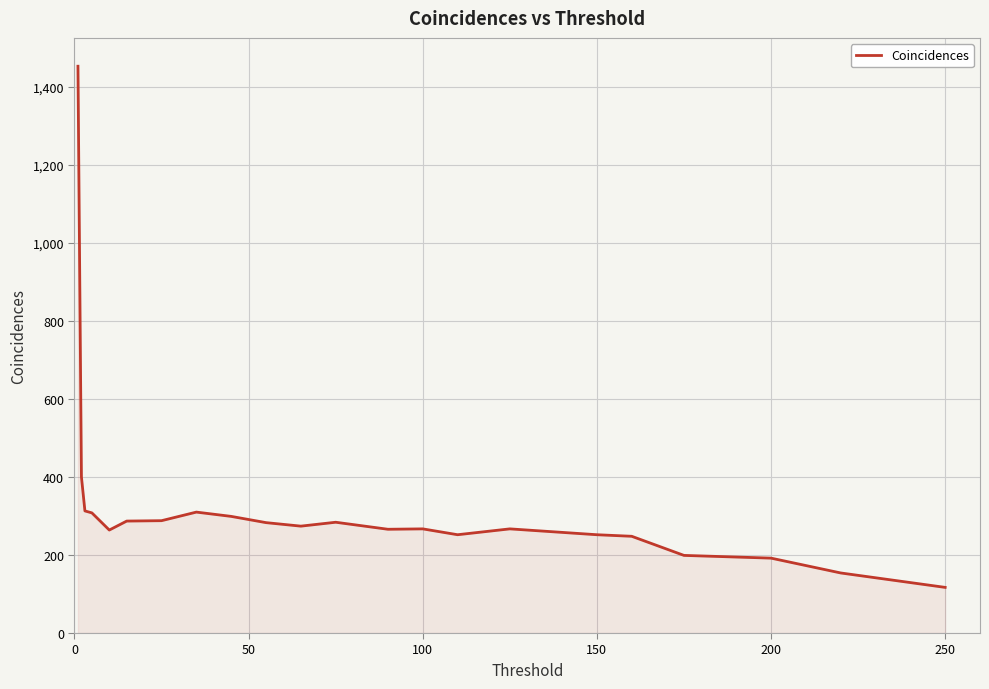

What is the greatest value displayed?

1453